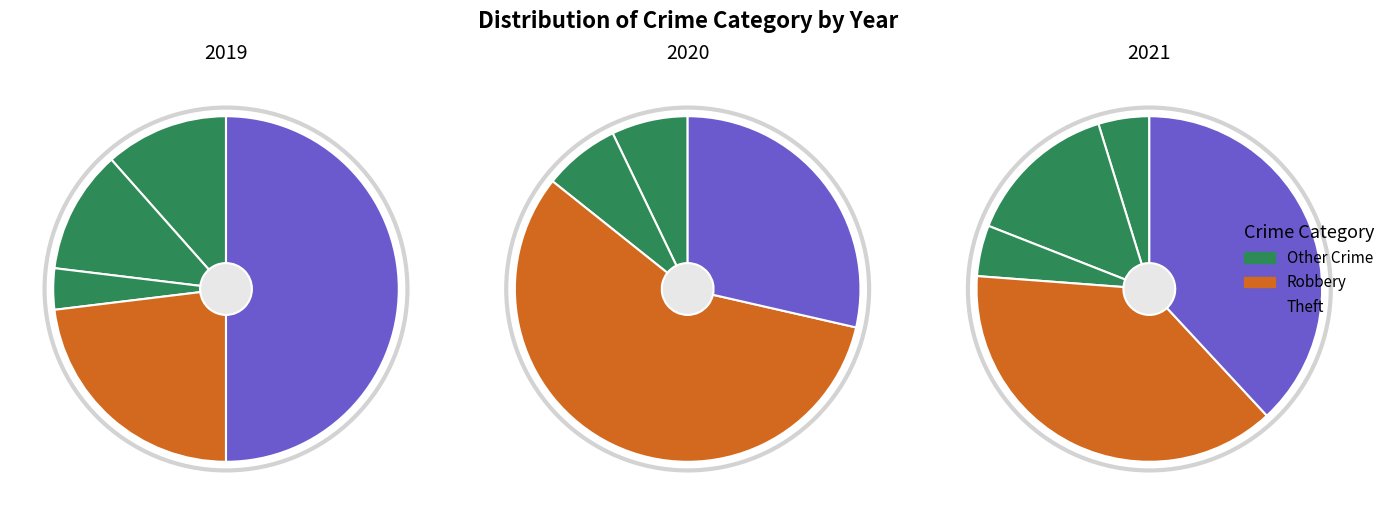

What is the largest slice in the pie chart?

Theft